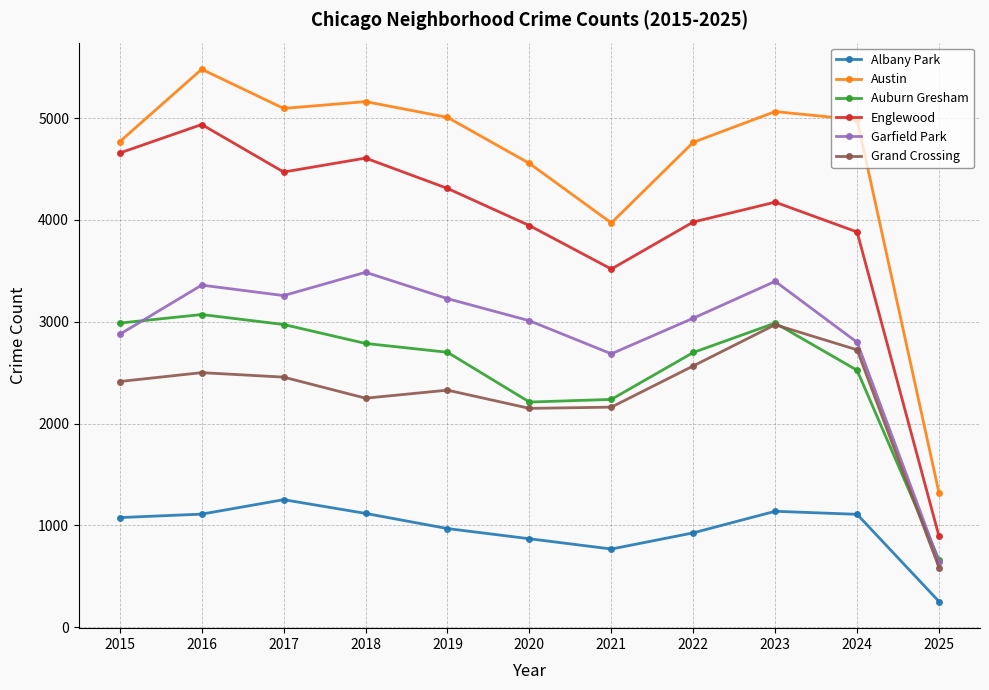

At which label does Englewood first exceed 4175?

2015